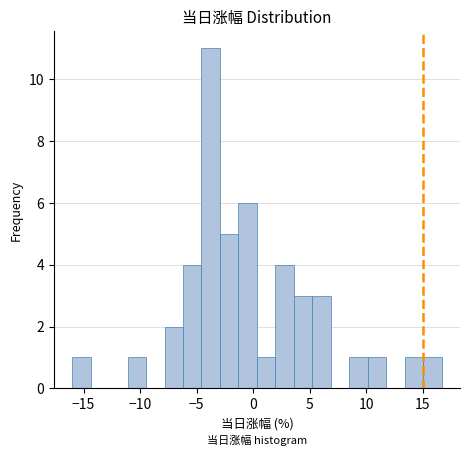

Around what value on the x-axis is the tallest bar? Give the approximate position of its centre, as read against the axis.

-4.0